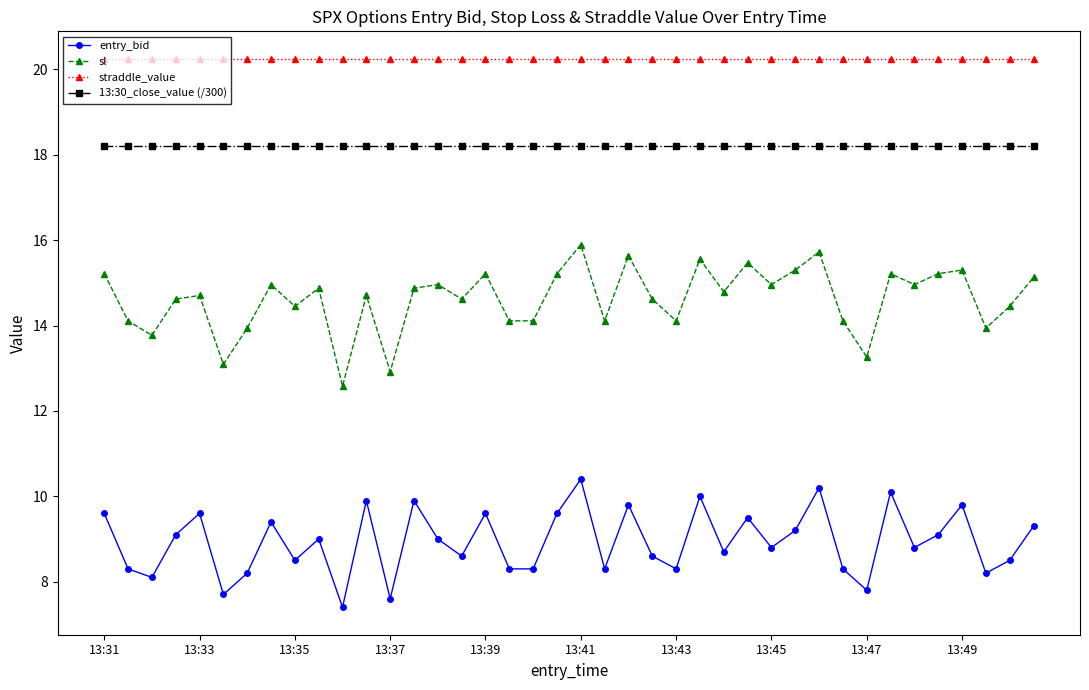

What is the value of the entry_bid point at the 5th from the left?

9.6